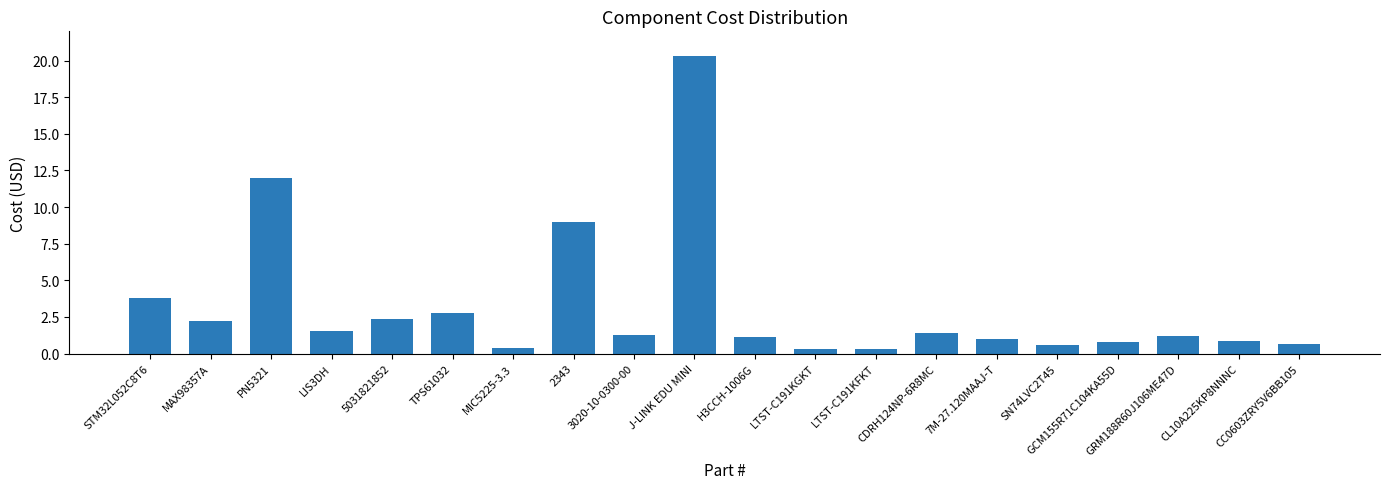

What is the label of the 2nd bar from the left?

MAX98357A